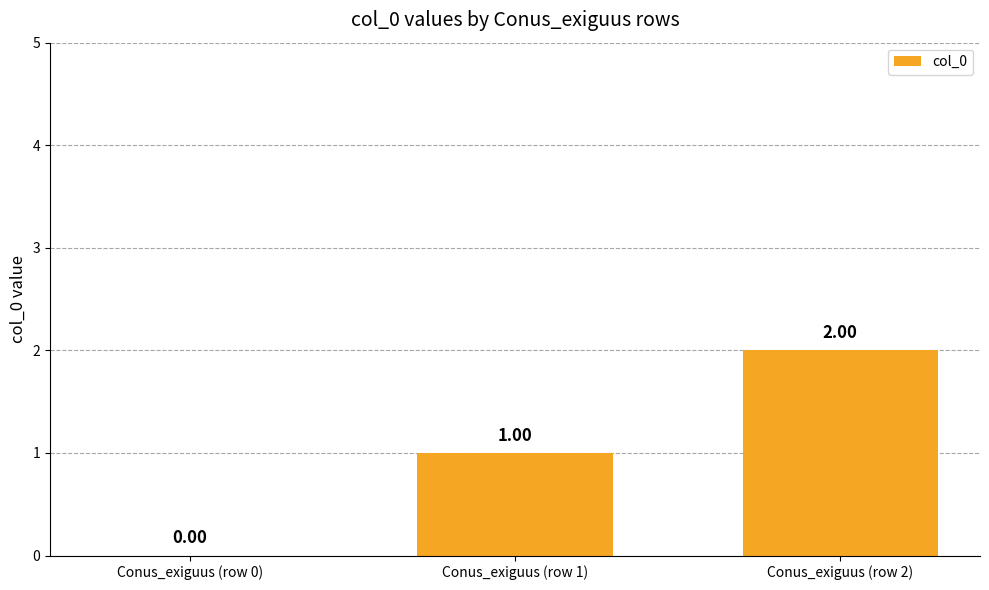

Which has a higher value, Conus_exiguus (row 0) or Conus_exiguus (row 2)?

Conus_exiguus (row 2)